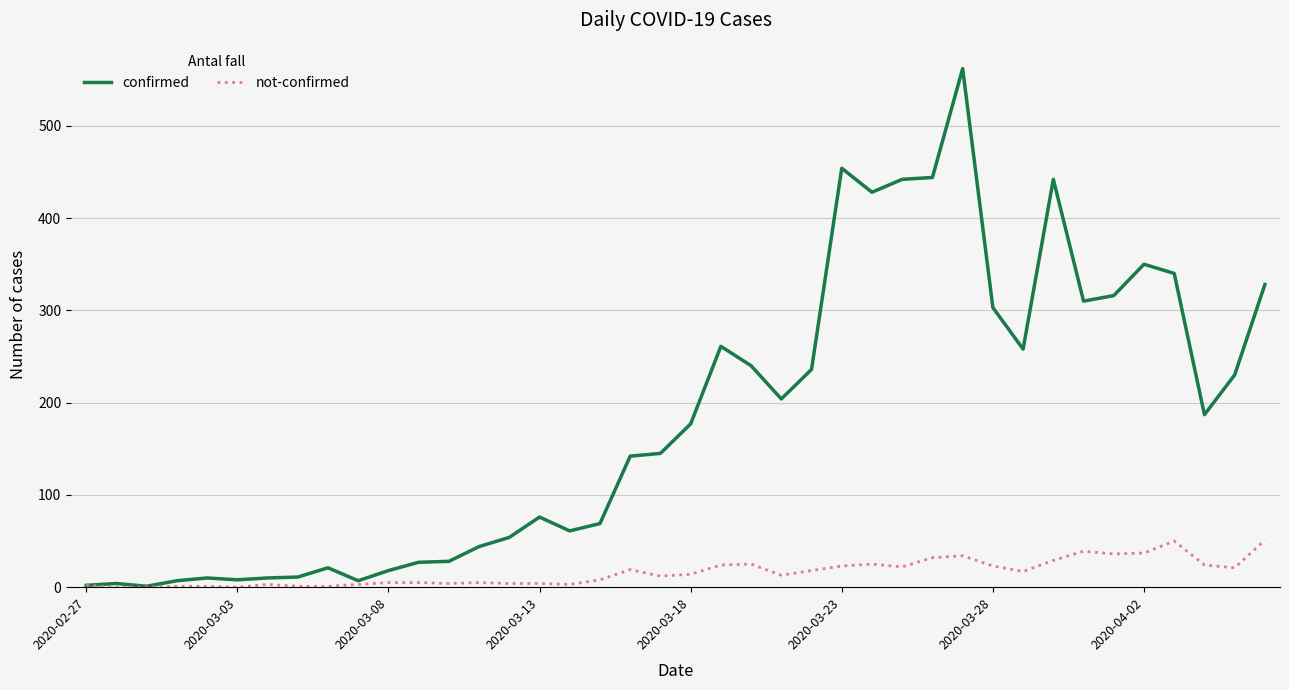

List the series in order of their overall mean, lowest first.

not-confirmed, confirmed